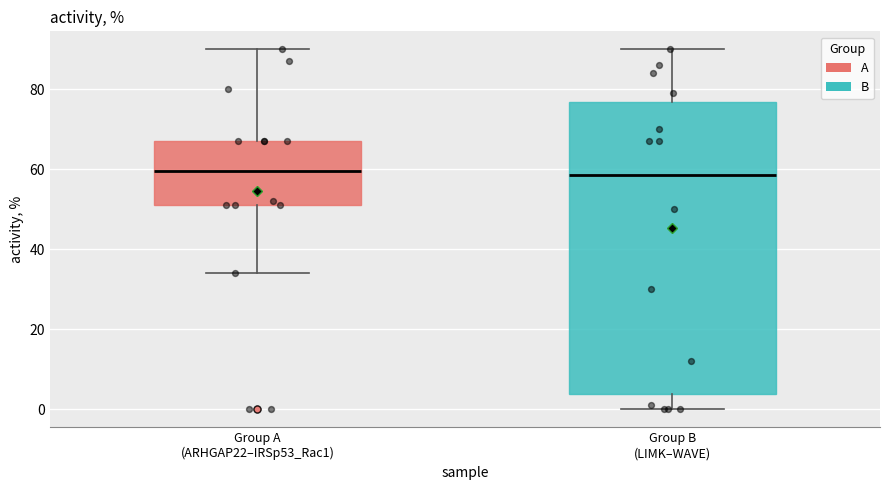

Reading left to right, transcribe this box plot: for each box, give where its median line is, the range the box spans, and where its two whiskers end, as read against the y-axis. The values are not printed on the chart, so give them approximately, as read against the axis.

Group A (ARHGAP22–IRSp53_Rac1): median 60, box 52 to 68, whiskers 34 to 90
Group B (LIMK–WAVE): median 58, box 4 to 76, whiskers 0 to 90